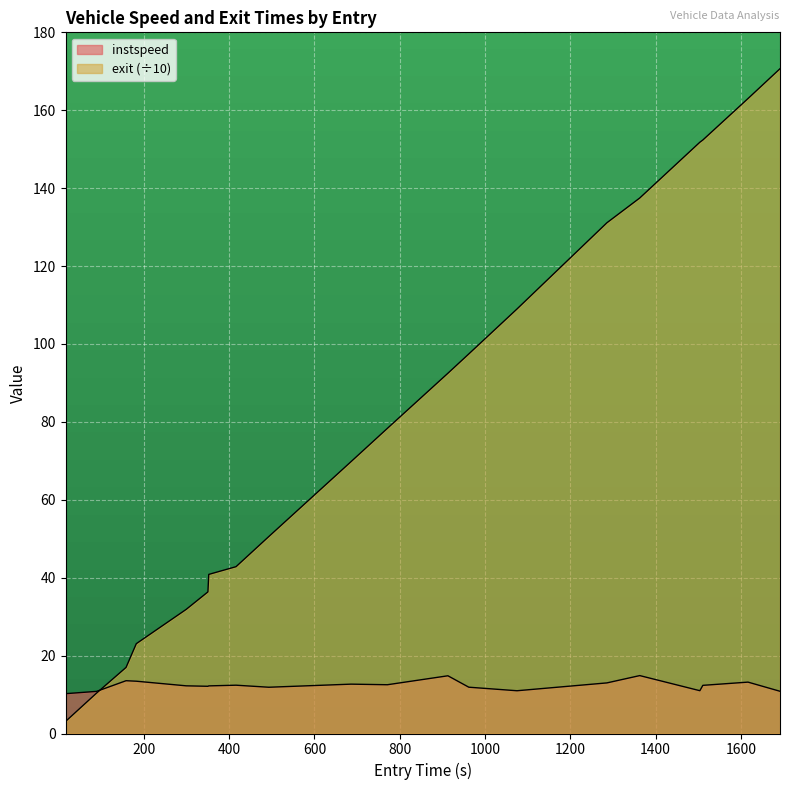

The exit series shows 78.3 at 771. True or false?

True